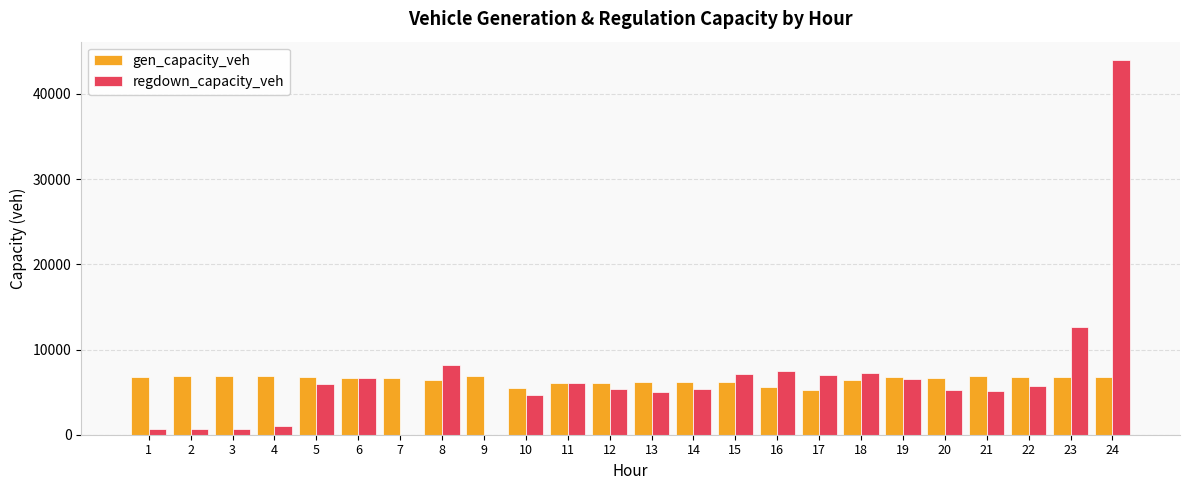

What is the sum of all gen_capacity_veh values?

154958.3